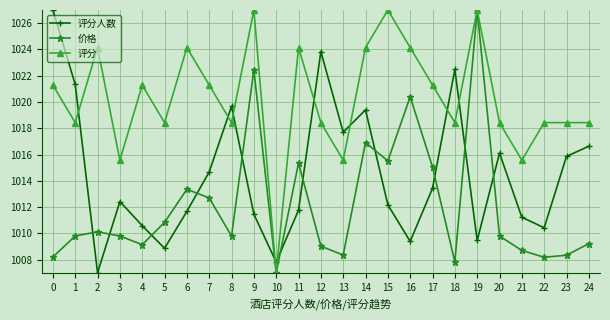

What is the minimum value for 评分?

1007.0